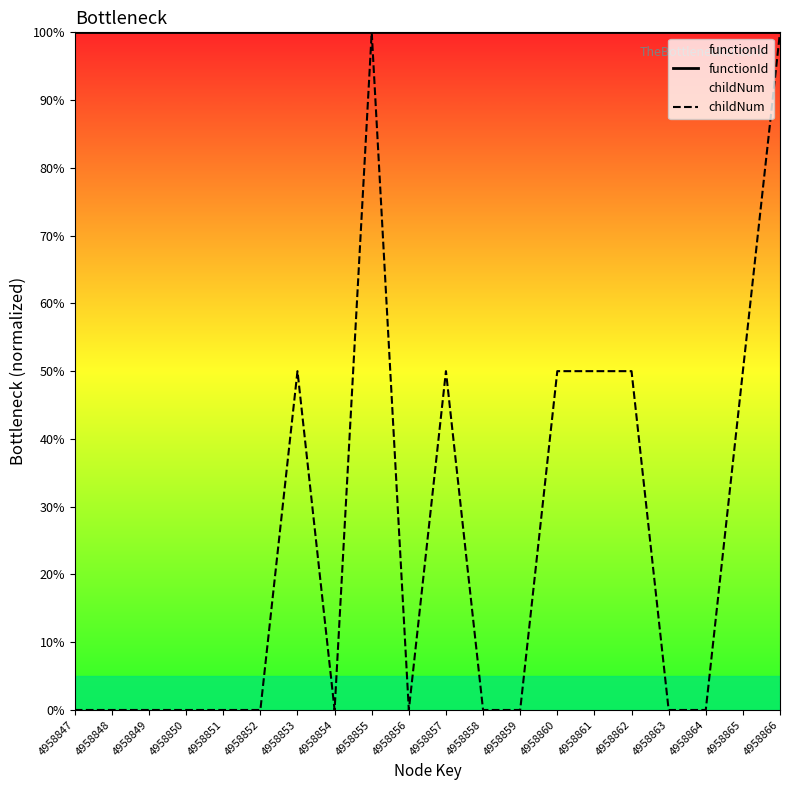

True or false: functionId and childNum intersect in this chart.

False